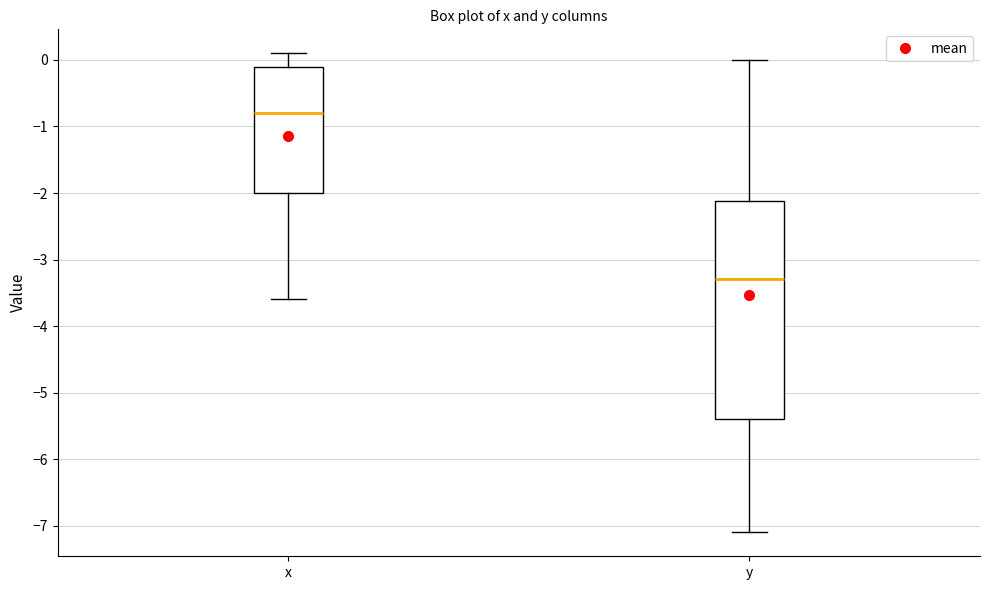

Where does the upper whisker of the box for x end on the y-axis? The values are not printed on the chart, so give them approximately, as read against the axis.

0.1